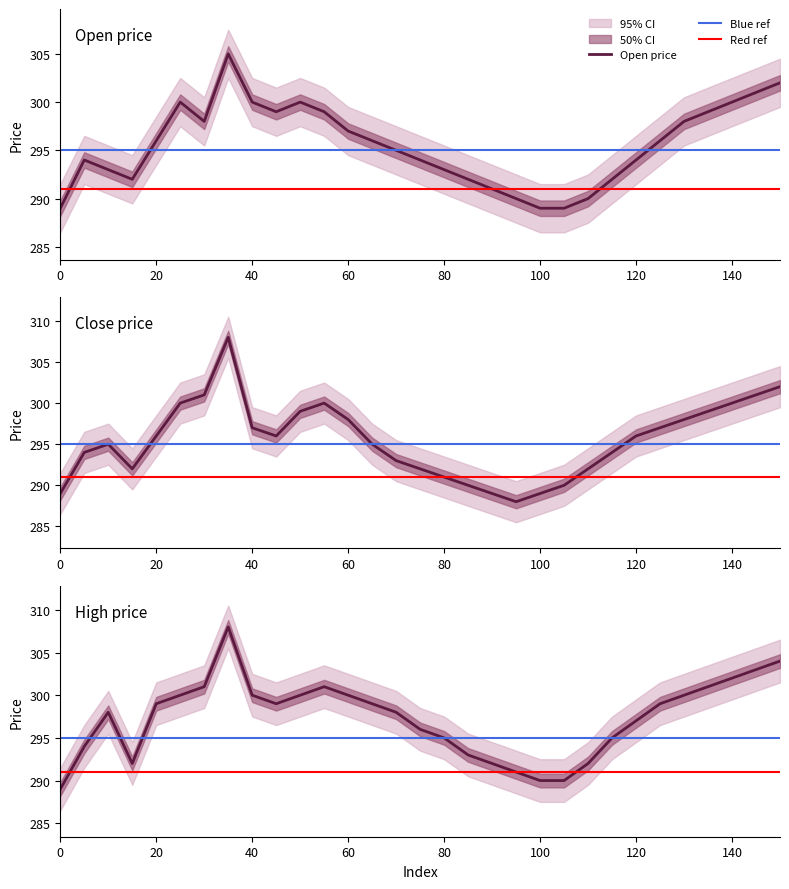

True or false: close and high cross at least once.

False